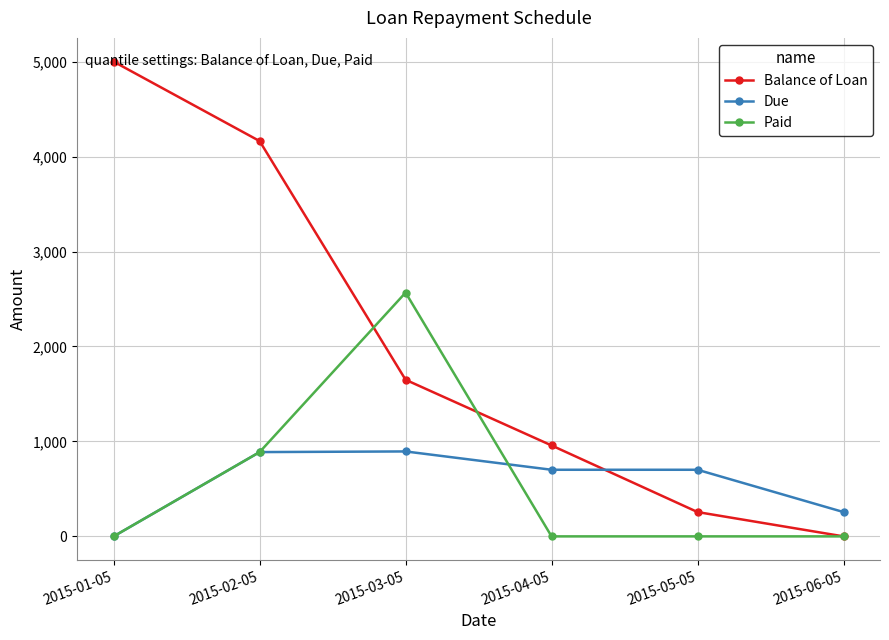

What is the spread (max minus min) of values at 2015-01-05?

5000.0